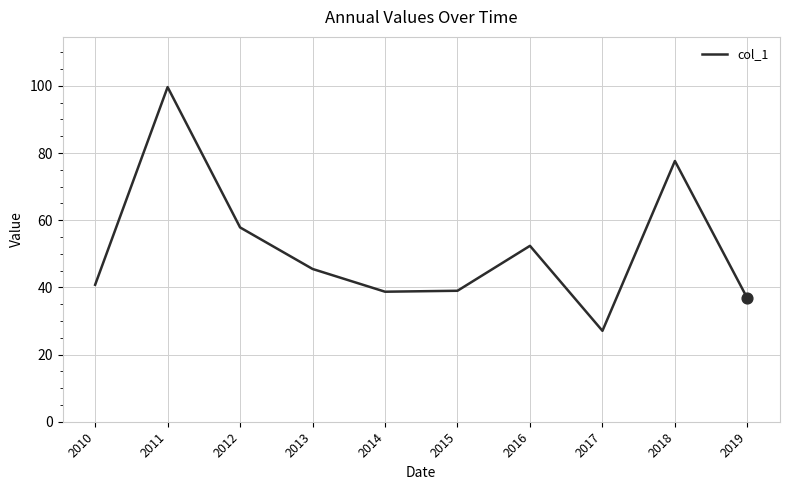

What is the change in value from 2013 to 2014?

-6.8